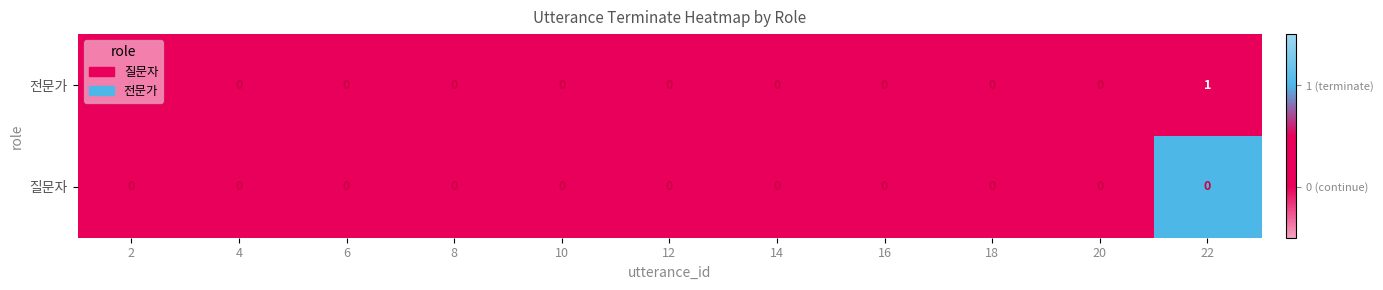

Which series has the largest range (max minus min)?

전문가